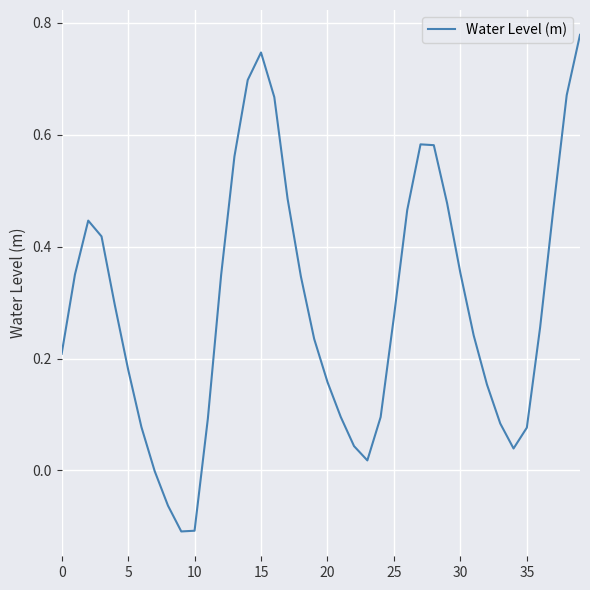

What is the label of the 6th point from the right?

34